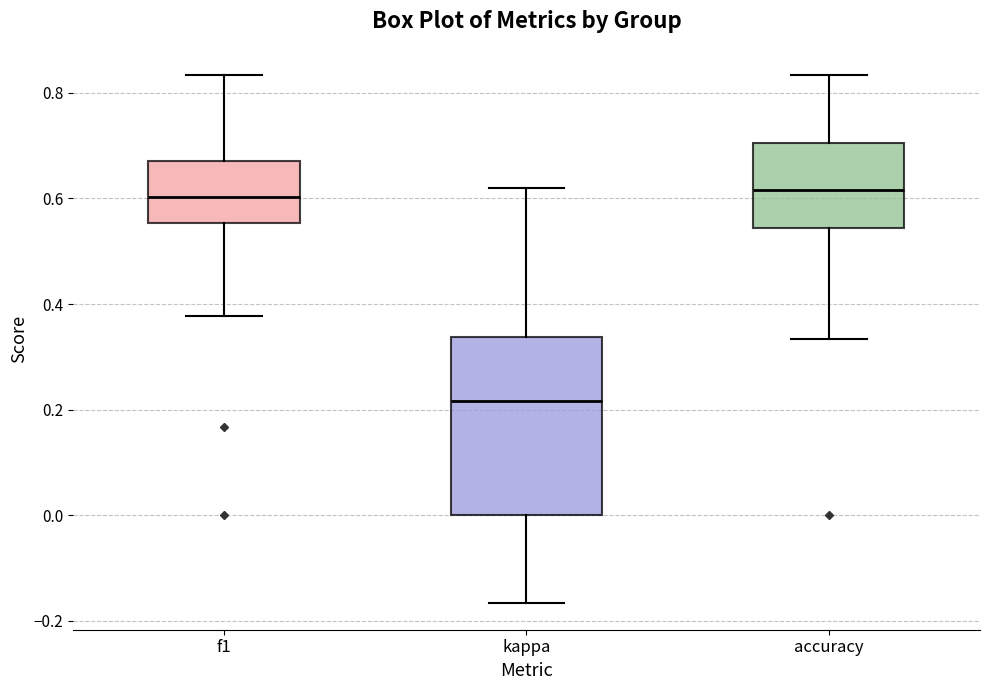

Where does the upper whisker of the box for kappa end on the y-axis? The values are not printed on the chart, so give them approximately, as read against the axis.

0.62